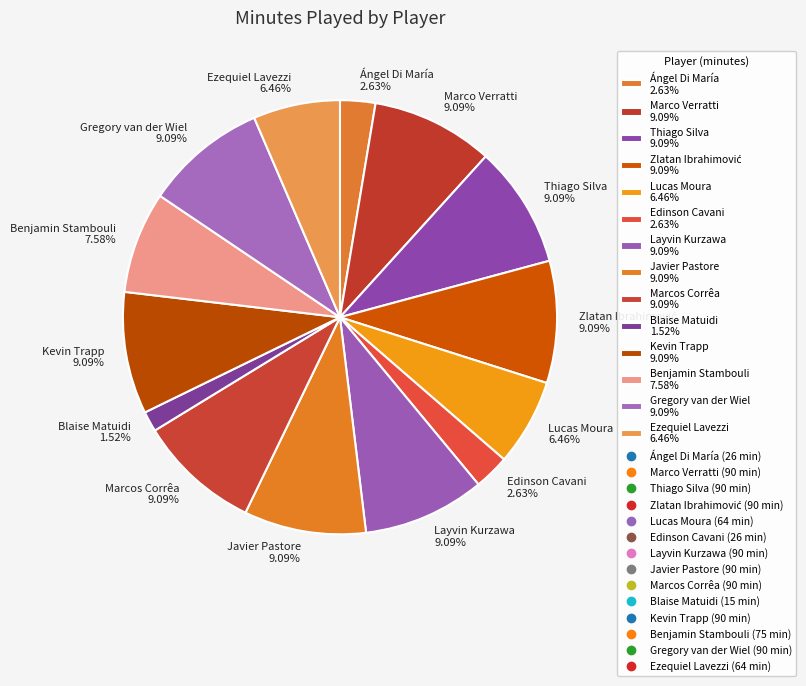

To the nearest percent, what portion does Benjamin Stambouli represent?

8%